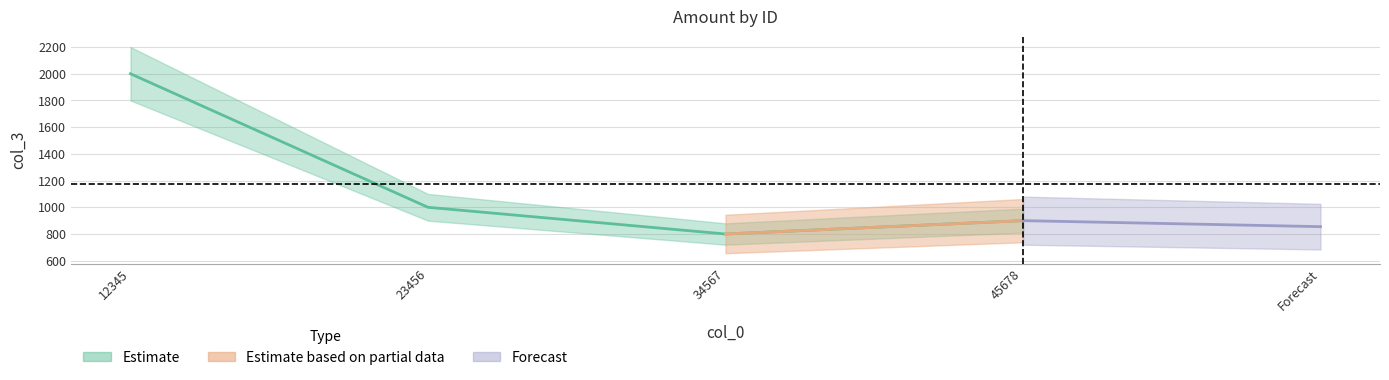

What is the sum of all values?

4700